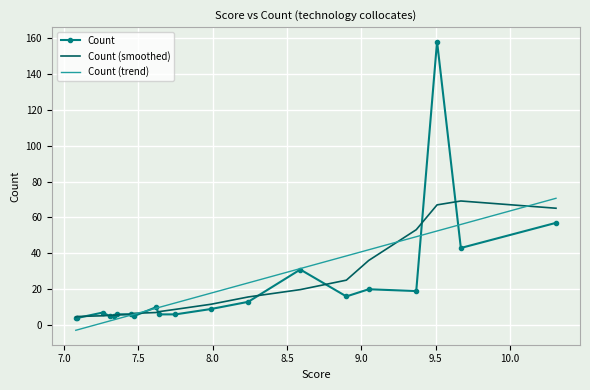

What is the lowest value of the Count (smoothed) series?

4.5